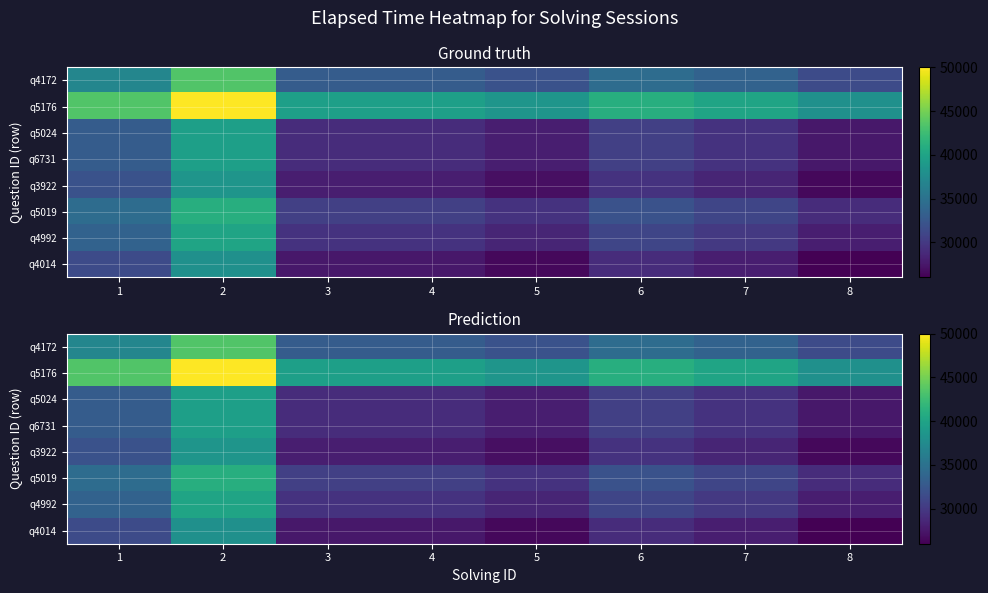

List the labels in order of q4172 value, largest first.

2, 1, 6, 7, 3, 4, 5, 8